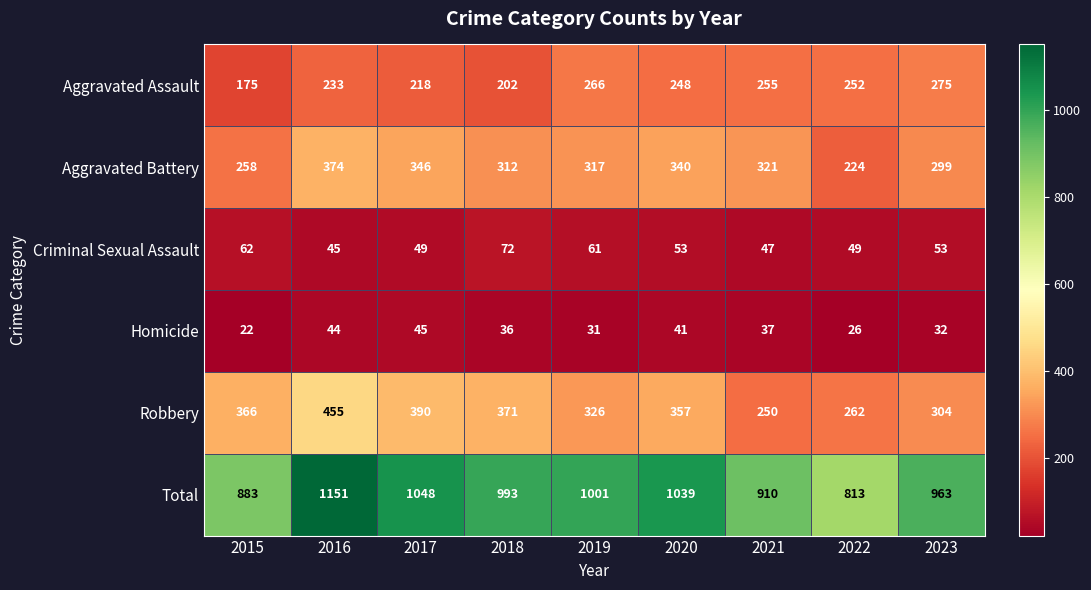

Where is Total nearest to the value 982?

2018